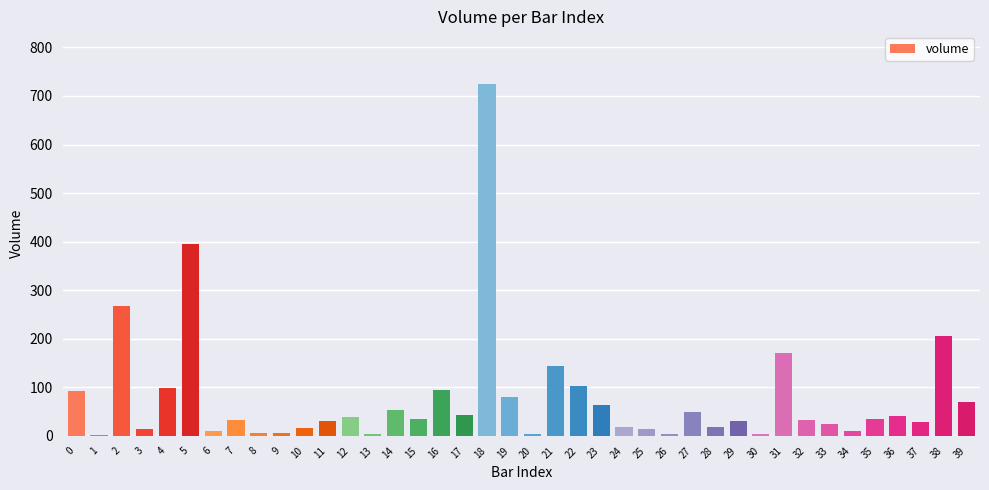

Which label corresponds to the largest value in the chart?

18